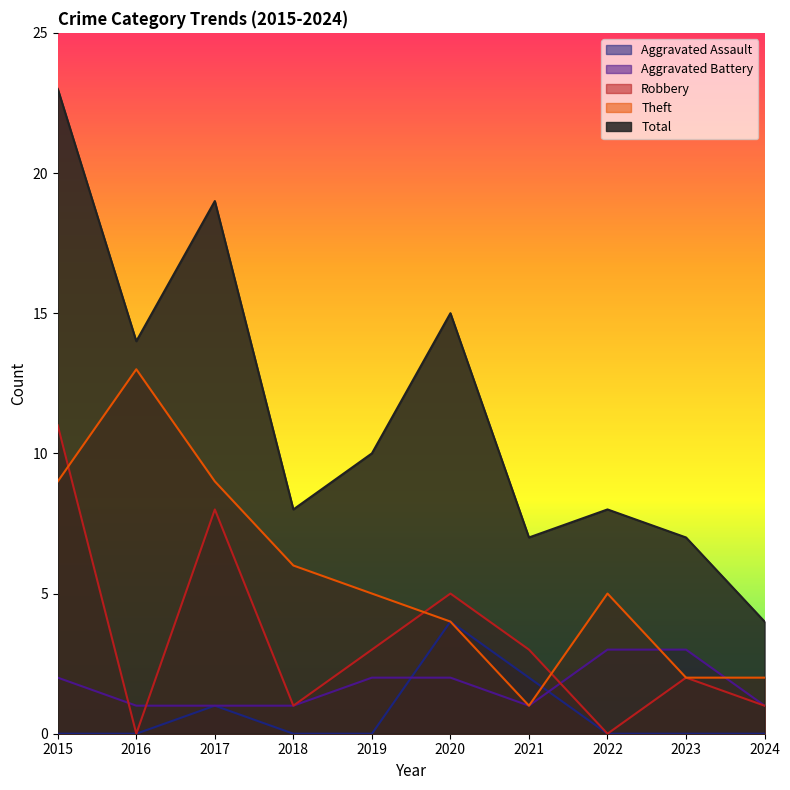

After their last crossing, which series has the higher values: Aggravated Battery or Aggravated Assault?

Aggravated Battery